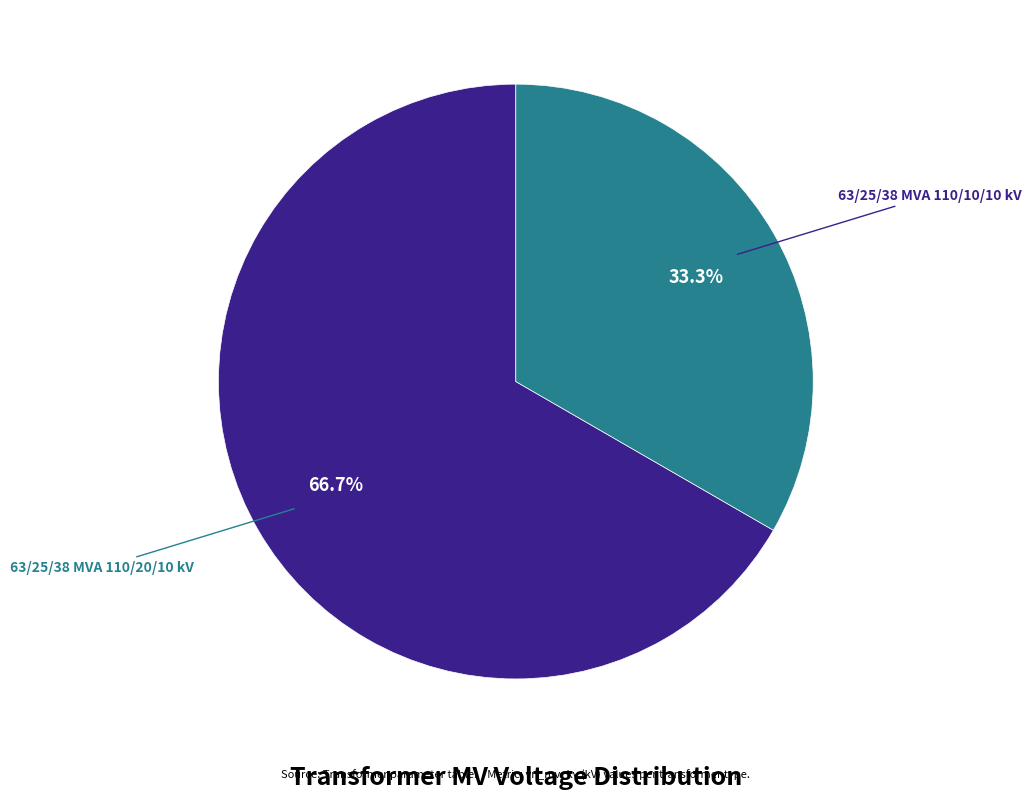

True or false: 63/25/38 MVA 110/20/10 kV accounts for 67% of the total.

True